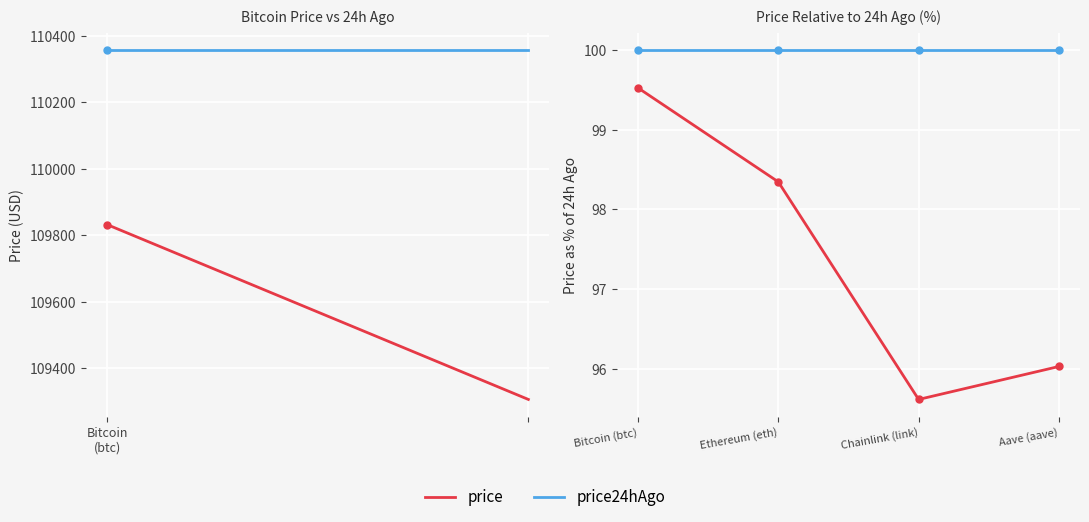

True or false: price24hAgo and price cross at least once.

False